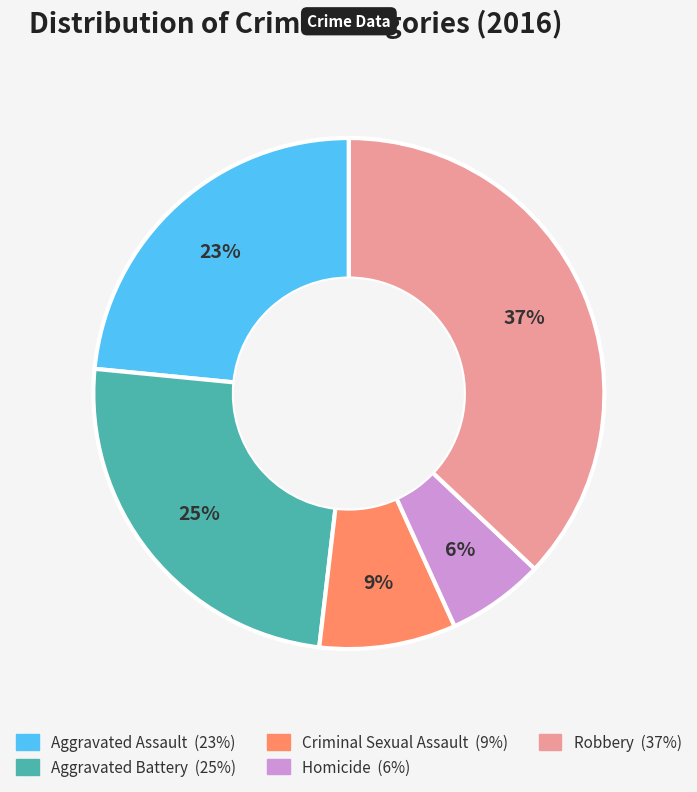

Rank the categories by value from lowest to highest.

Homicide, Criminal Sexual Assault, Aggravated Assault, Aggravated Battery, Robbery